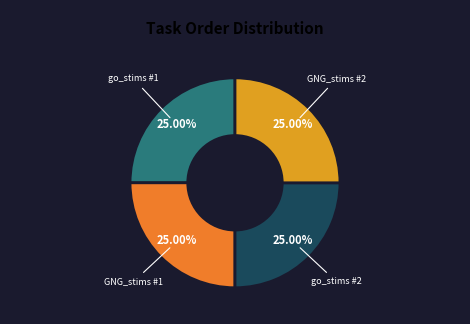

How many segments does this pie chart have?

4